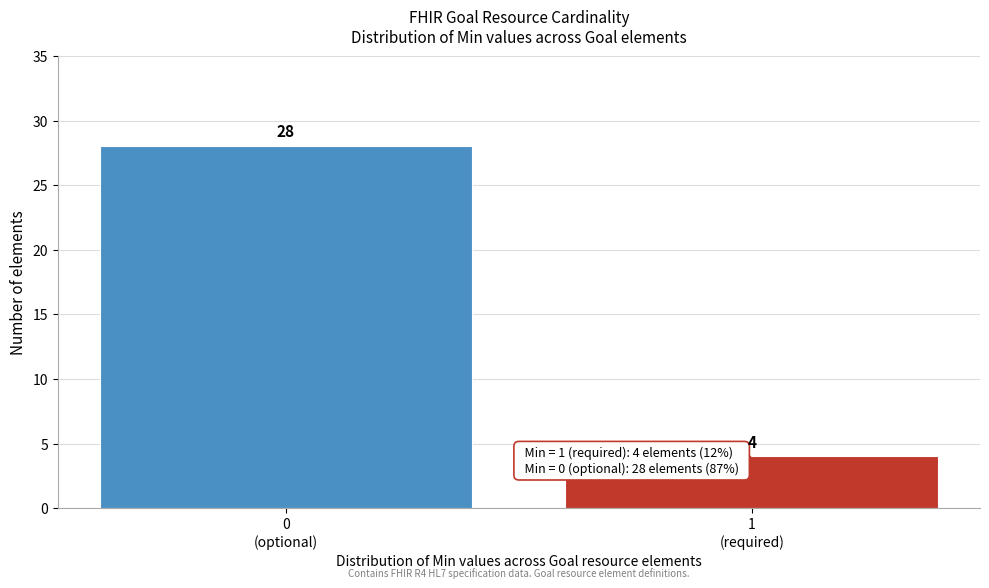

Reading left to right, extract all data points from this chart.

28	4